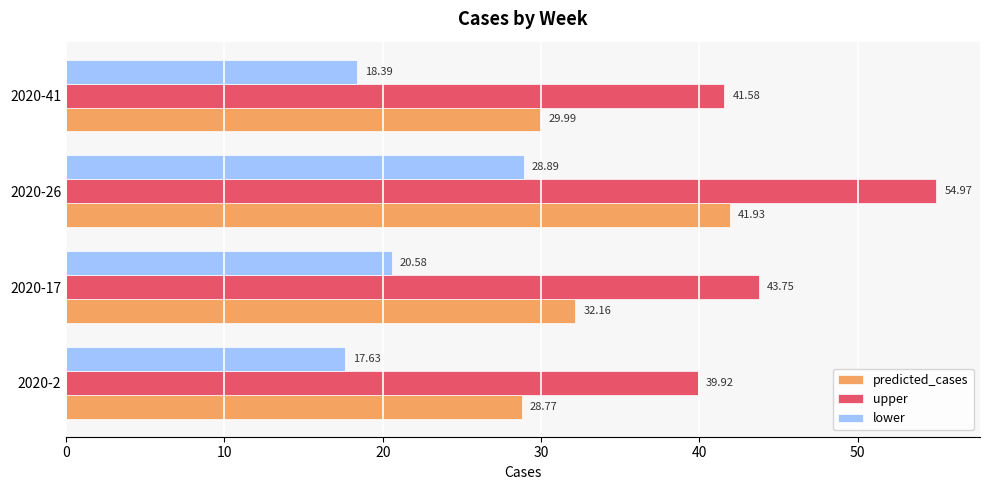

Where is lower nearest to the value 23?

2020-17